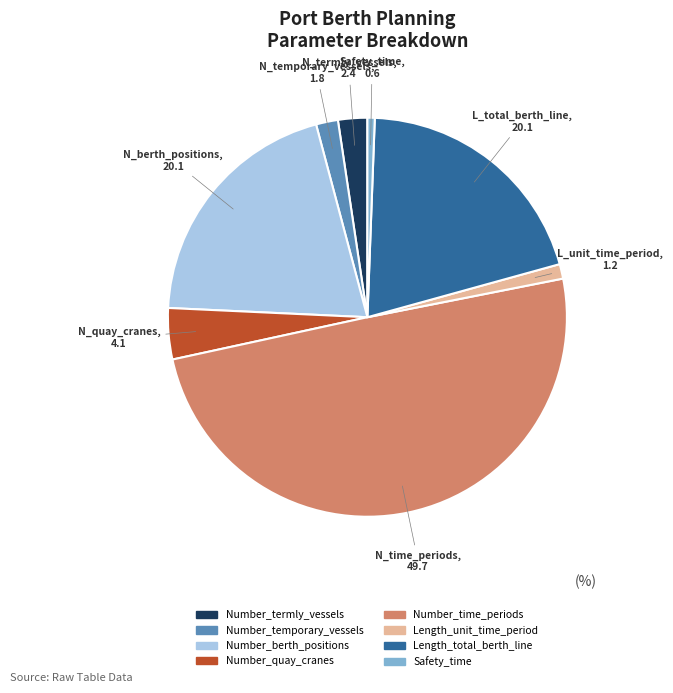

Does Number_termly_vessels account for over 50% of the chart?

No